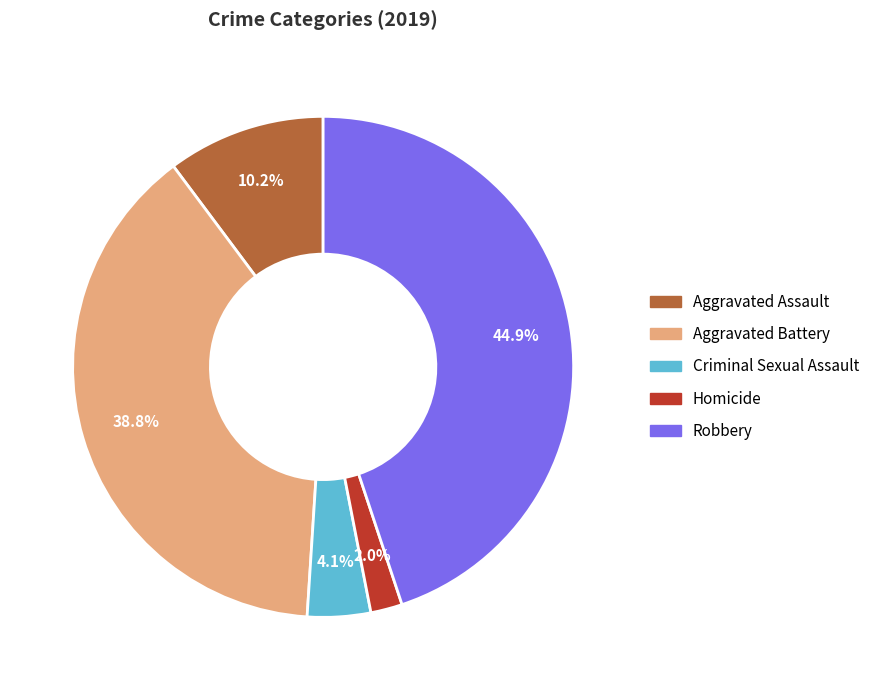

Is there a majority slice in this chart?

No